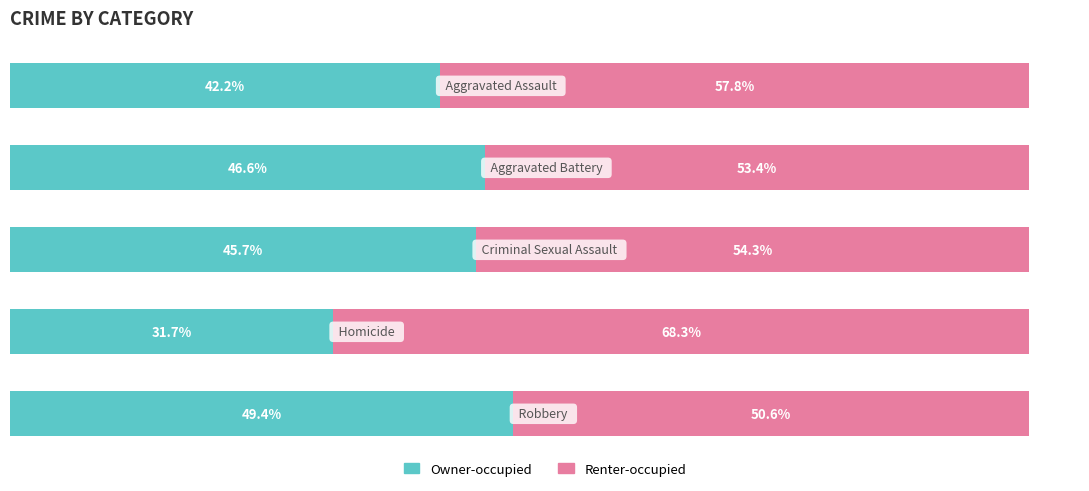

What are all the series names shown in the legend?

Owner-occupied, Renter-occupied